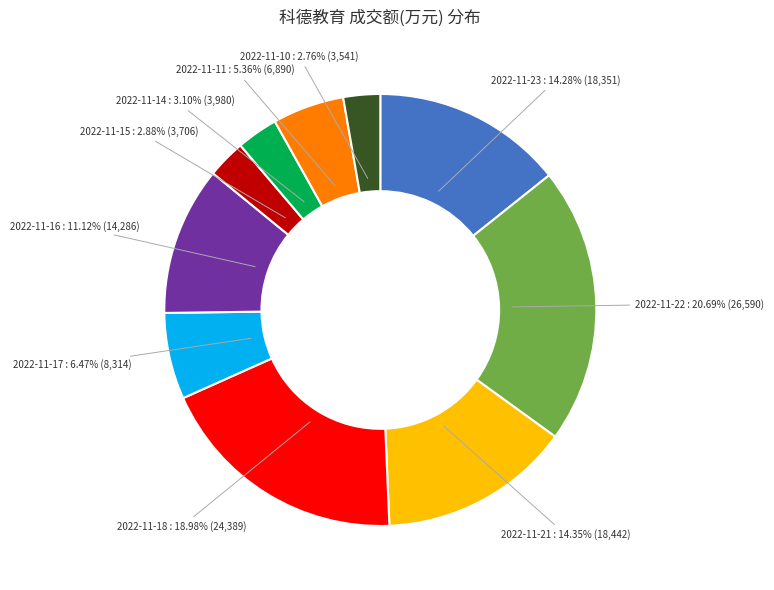

Is it true that 2022-11-11 is 5% of the pie?

True